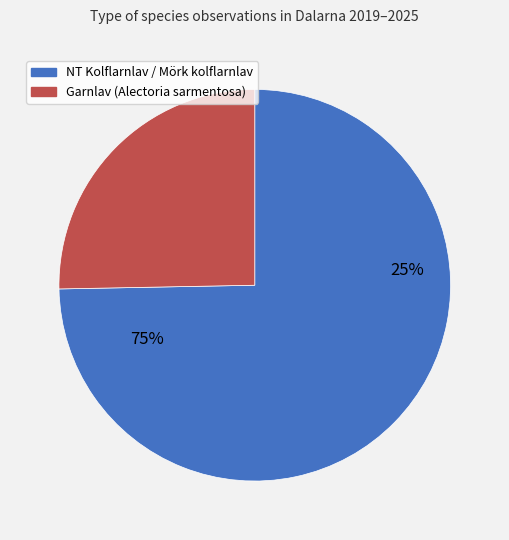

Between Garnlav and Kolflarnlav, which is larger?

Garnlav